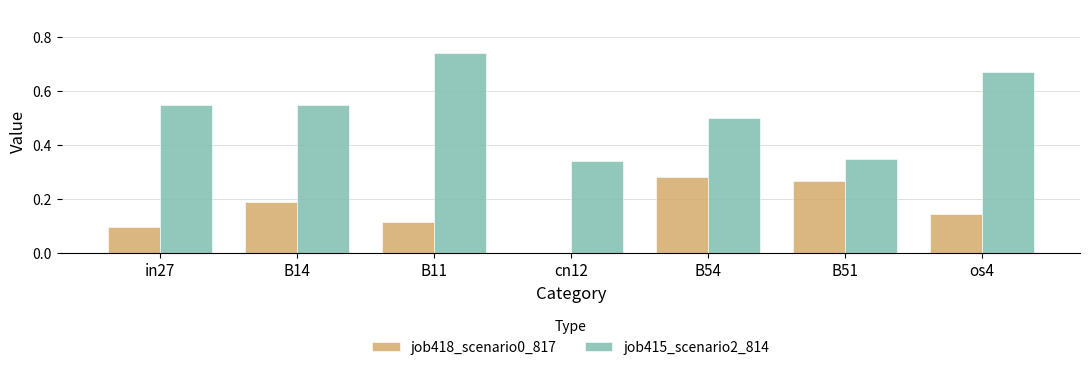

What is the sum of all job418_scenario0_817 values?

1.1